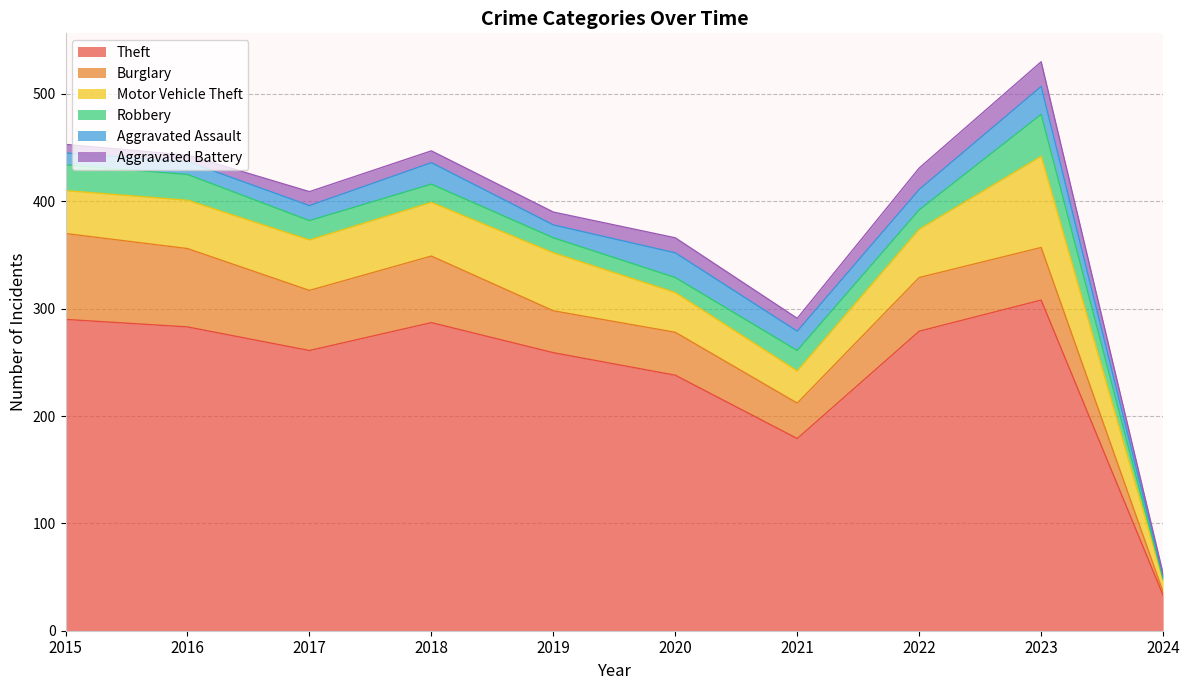

Is it true that Robbery equals 60 at 2023?

False